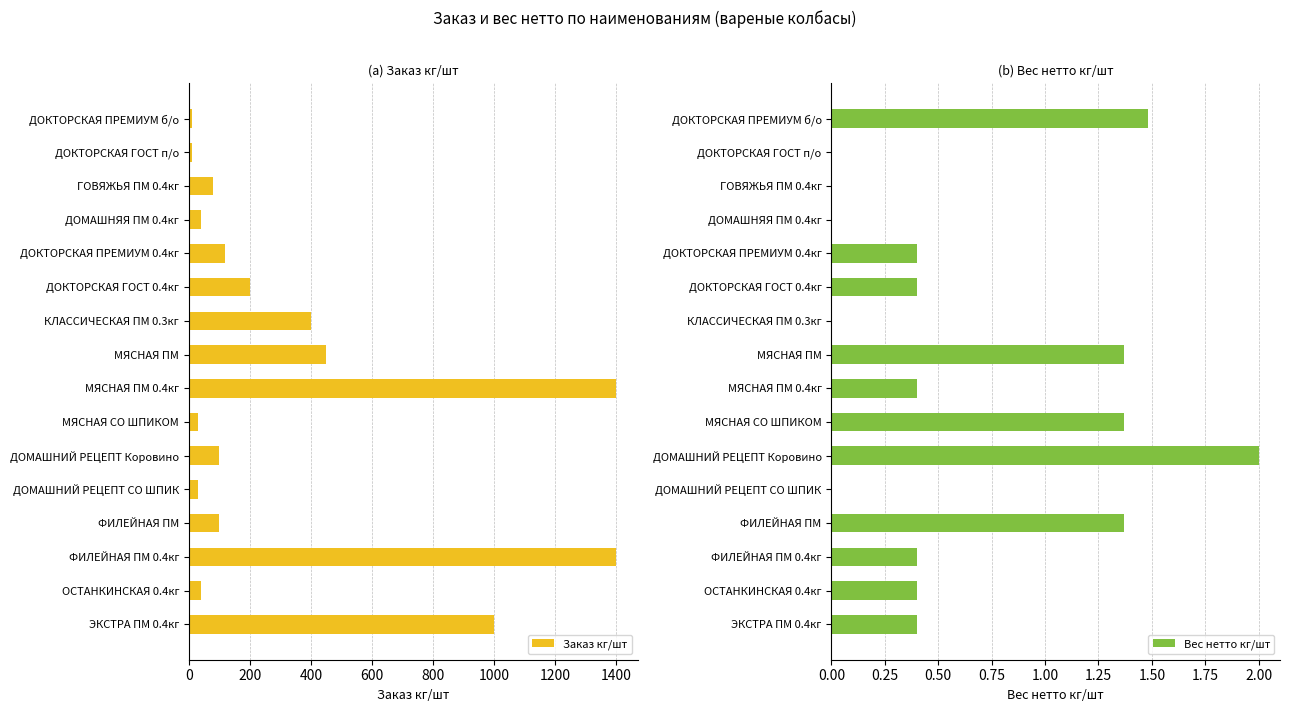

What is the difference between the maximum and minimum values in the Вес нетто кг/шт series?

2.0